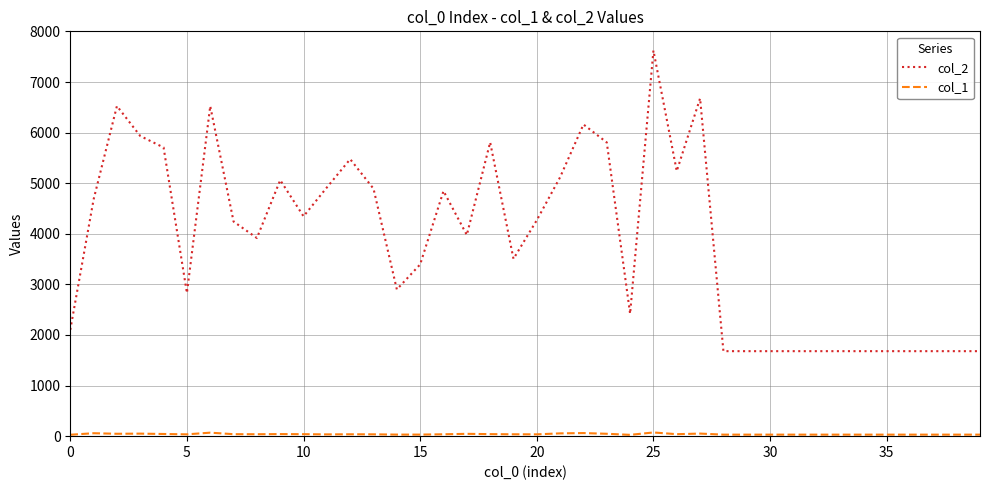

Which series has the widest spread of values?

col_2